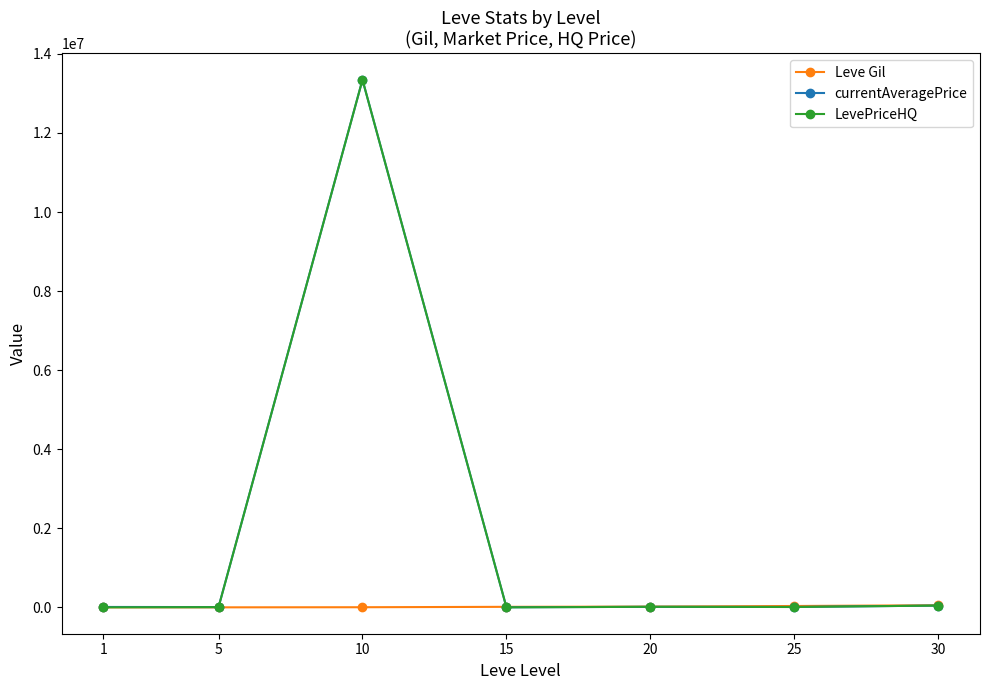

What is the greatest value displayed?

13345390.2